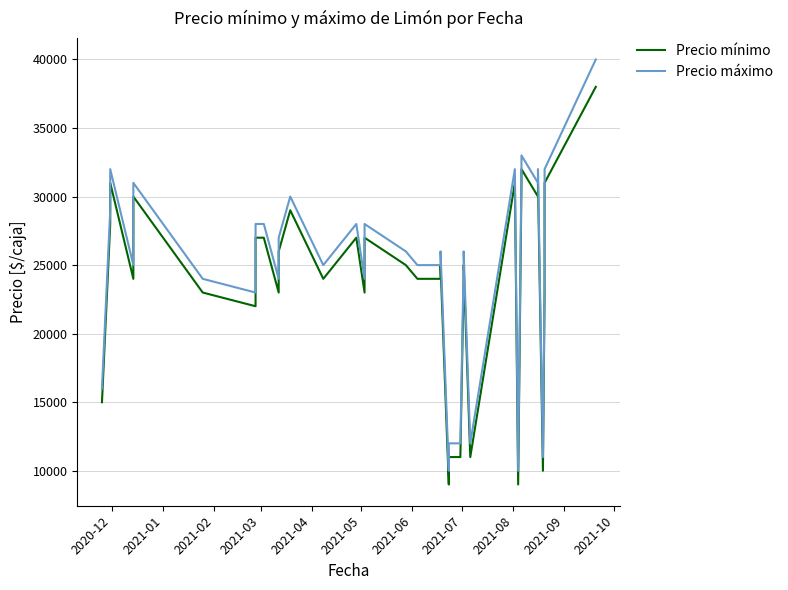

The value of Precio máximo at 2021-05 is 24000. True or false?

True